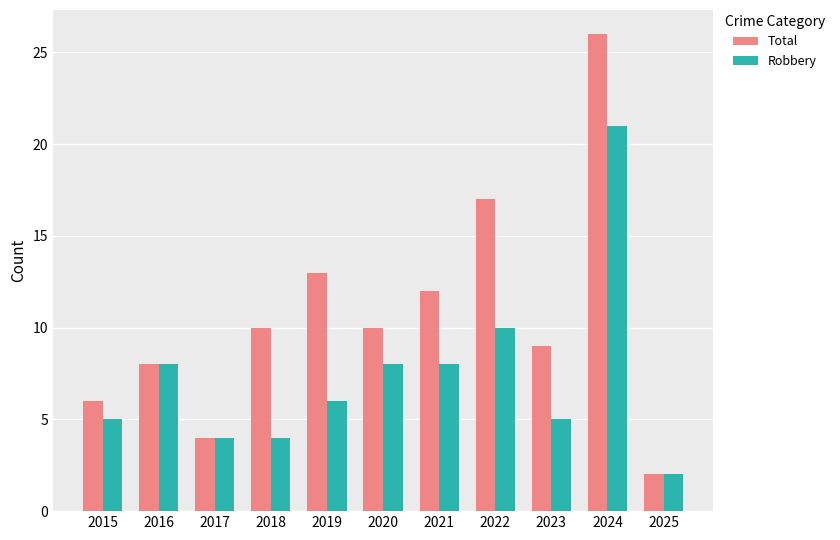

What value does the Robbery series have at 2024?

21